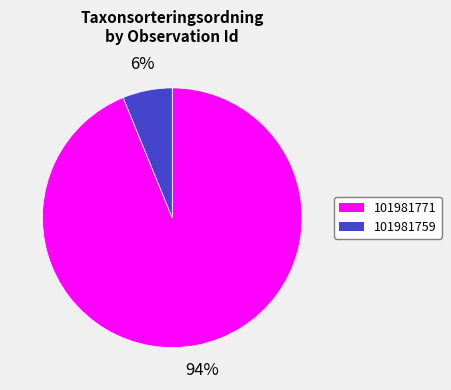

Which slice is the smallest?

101981759